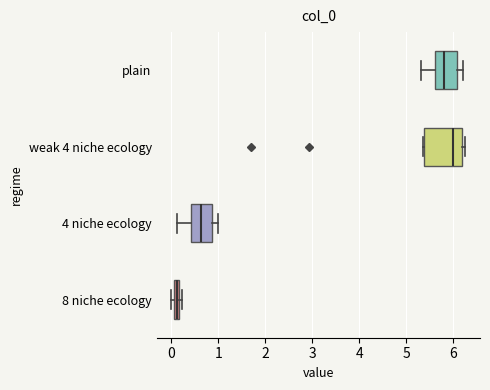

Comparing the boxes themselves (not the whiskers), which one is the widest?

weak 4 niche ecology